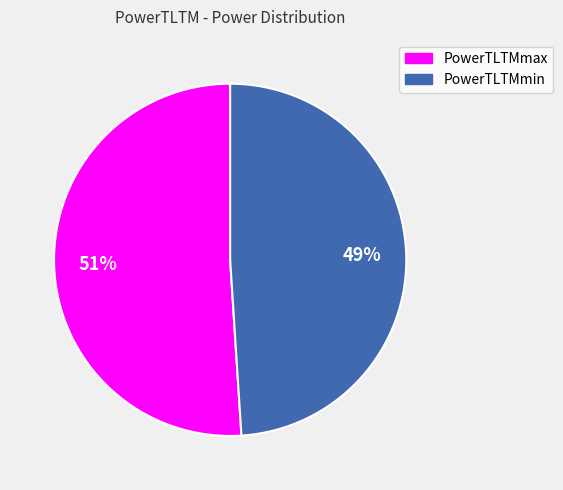

True or false: PowerTLTMmin accounts for 61% of the total.

False